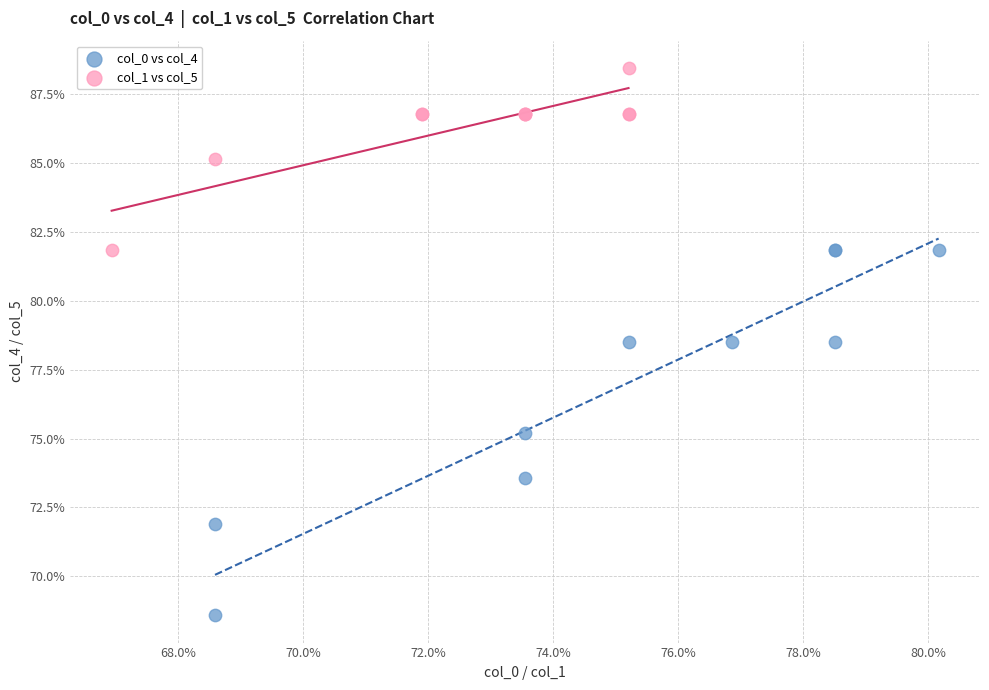

What are all the series names shown in the legend?

col_0 vs col_4, col_1 vs col_5